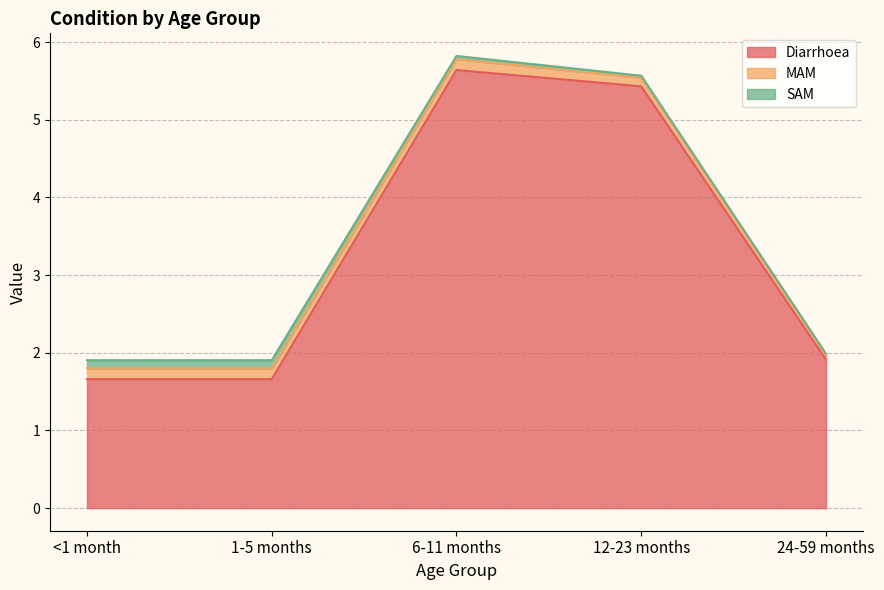

Is it true that MAM equals 0.2 at <1 month?

False